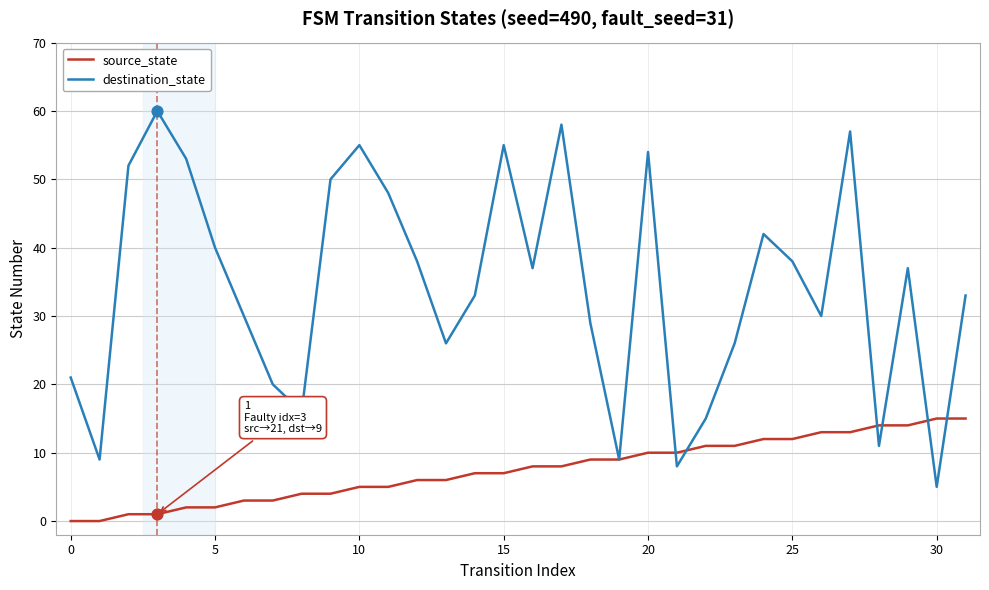

At how many categories does at least one series exceed 44?

10